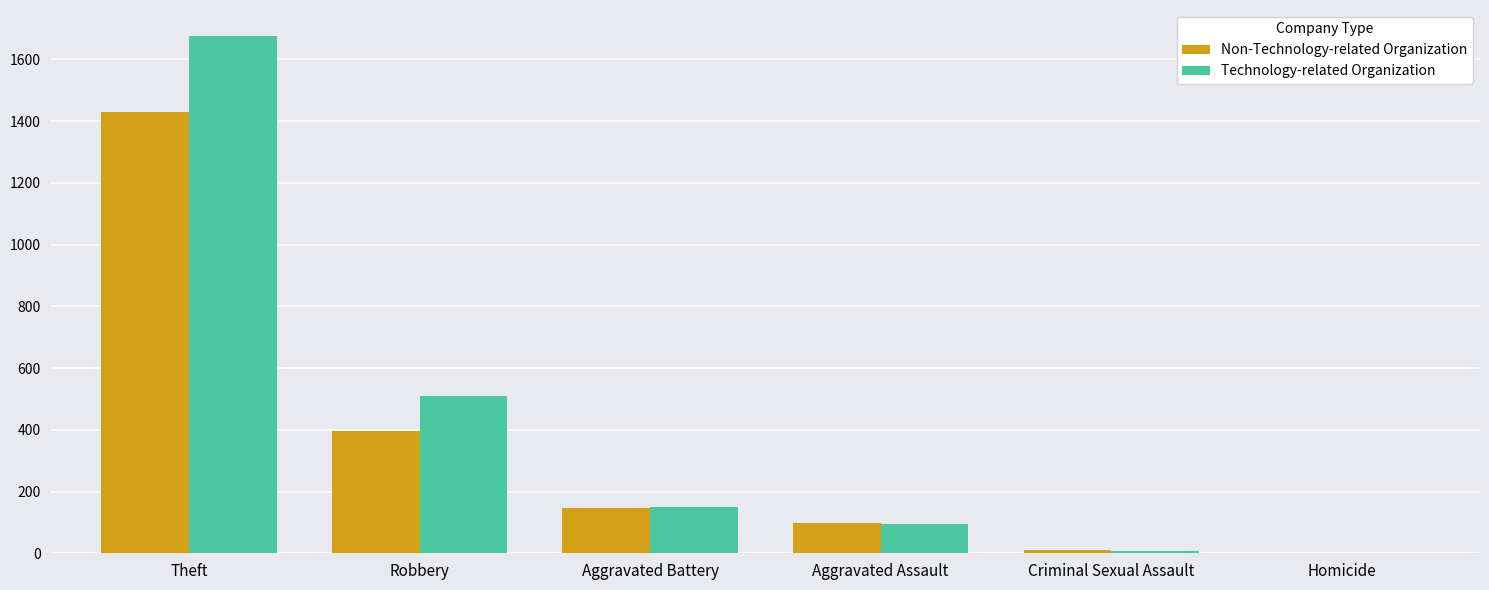

At which label does Technology-related Organization first exceed 150?

Theft